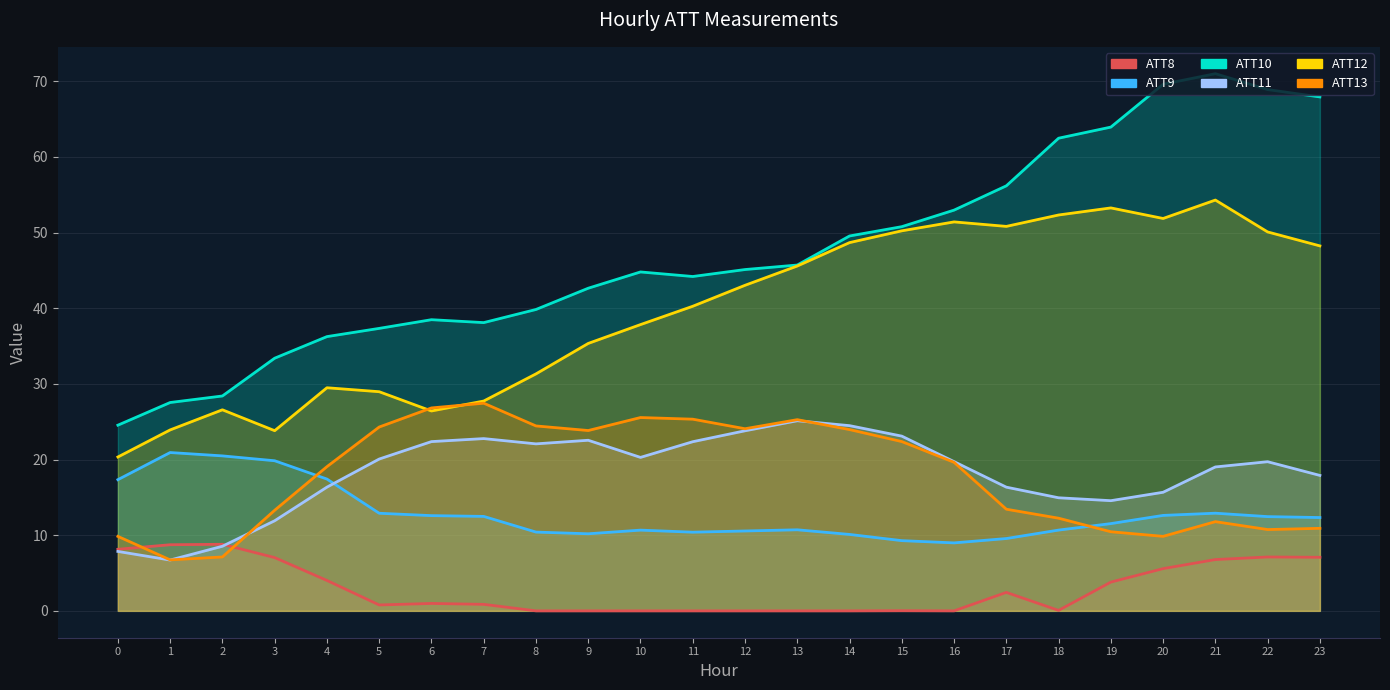

The ATT11 series shows 39.9 at 14. True or false?

False